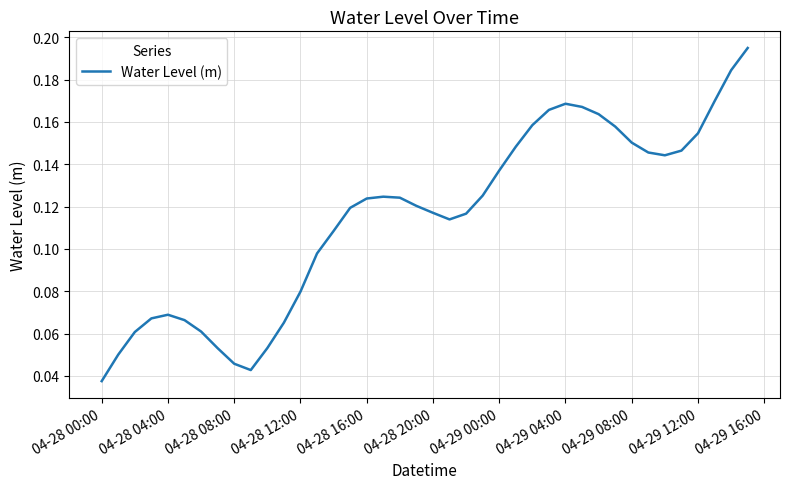

At which category does the chart reach its minimum across all series?

04-28 00:00